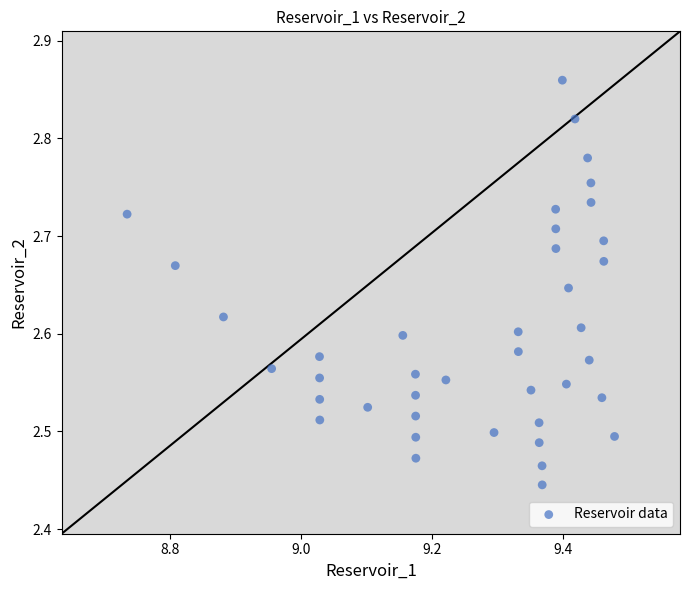

What is the range of X values (max minus min)?

0.7